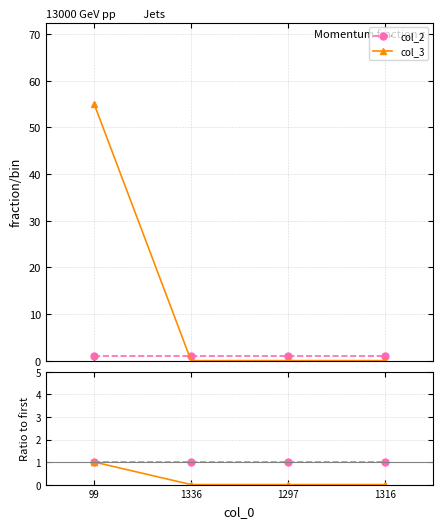

Reading left to right, list all the values displayed in this chart.

col_2: 99=1	1336=1	1297=1	1316=1
col_3: 99=55	1336=0	1297=0	1316=0
col_2 ratio: 99=1	1336=1	1297=1	1316=1
col_3 ratio: 99=1	1336=0	1297=0	1316=0